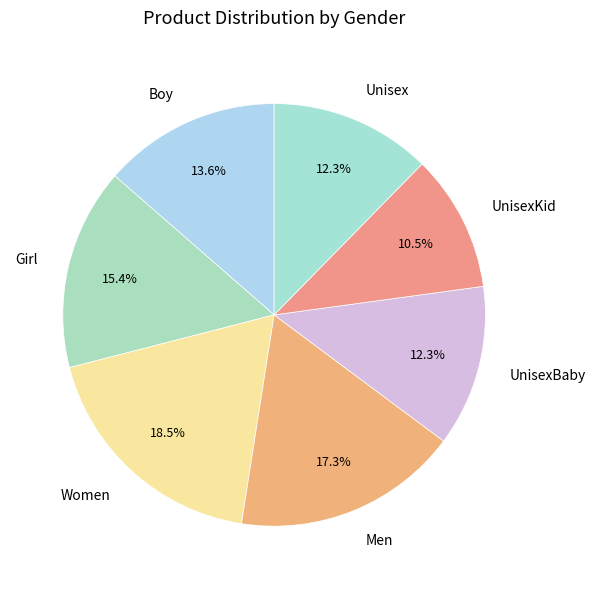

To the nearest percent, what is the combined percentage of Boy and UnisexKid?

24%